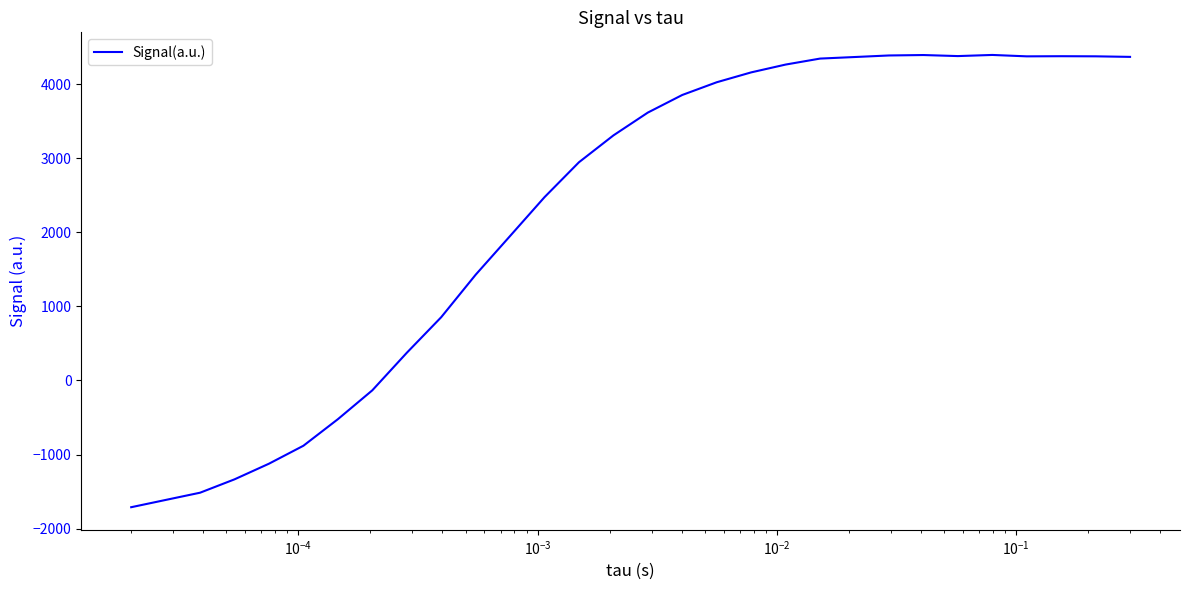

What is the difference between the maximum and minimum values?

6103.7